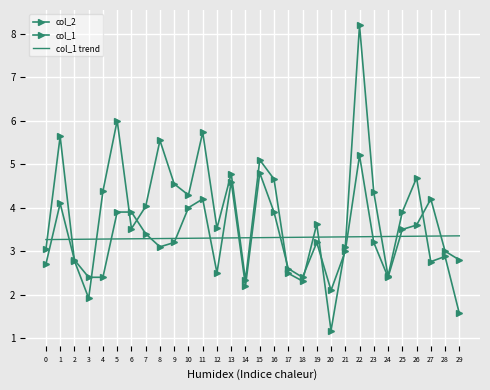

True or false: col_2 has more than 0 interior local peaks.

True